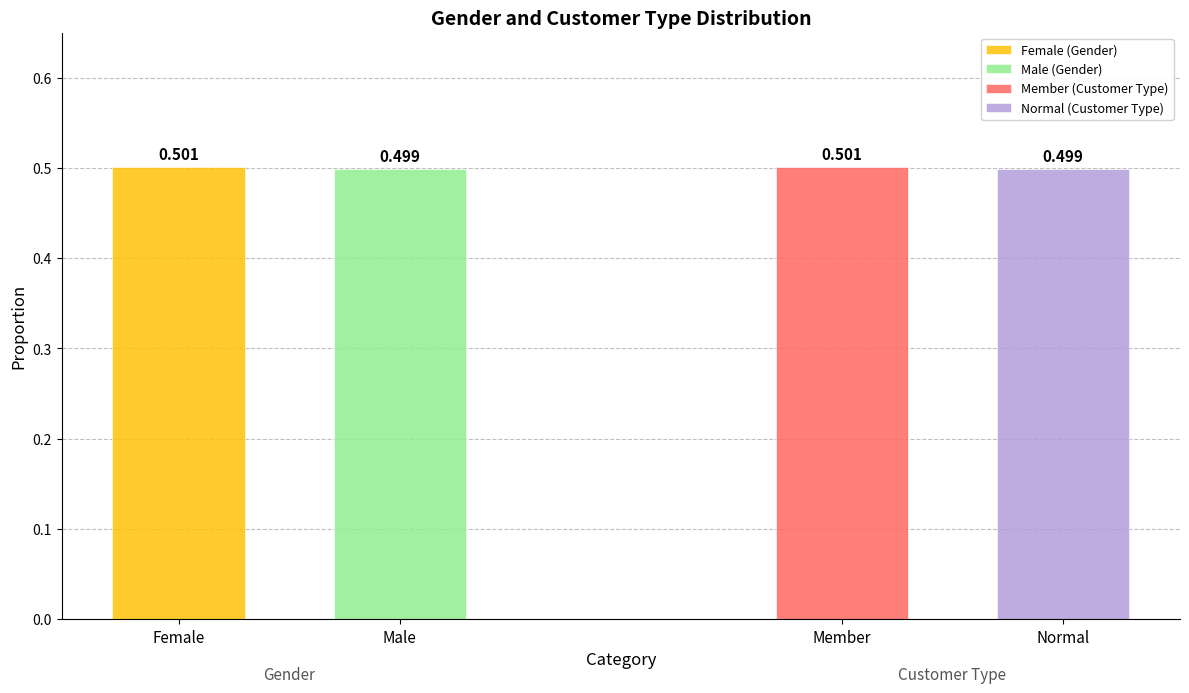

What position from the right is Male/Normal?

1